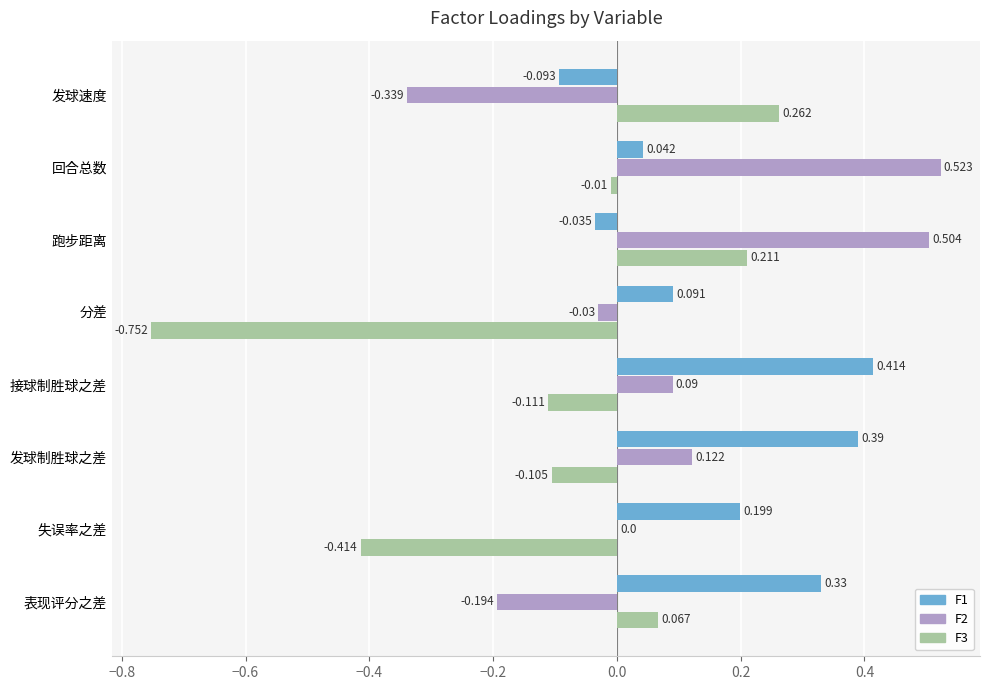

Which category has the highest value in the F1 series?

接球制胜球之差